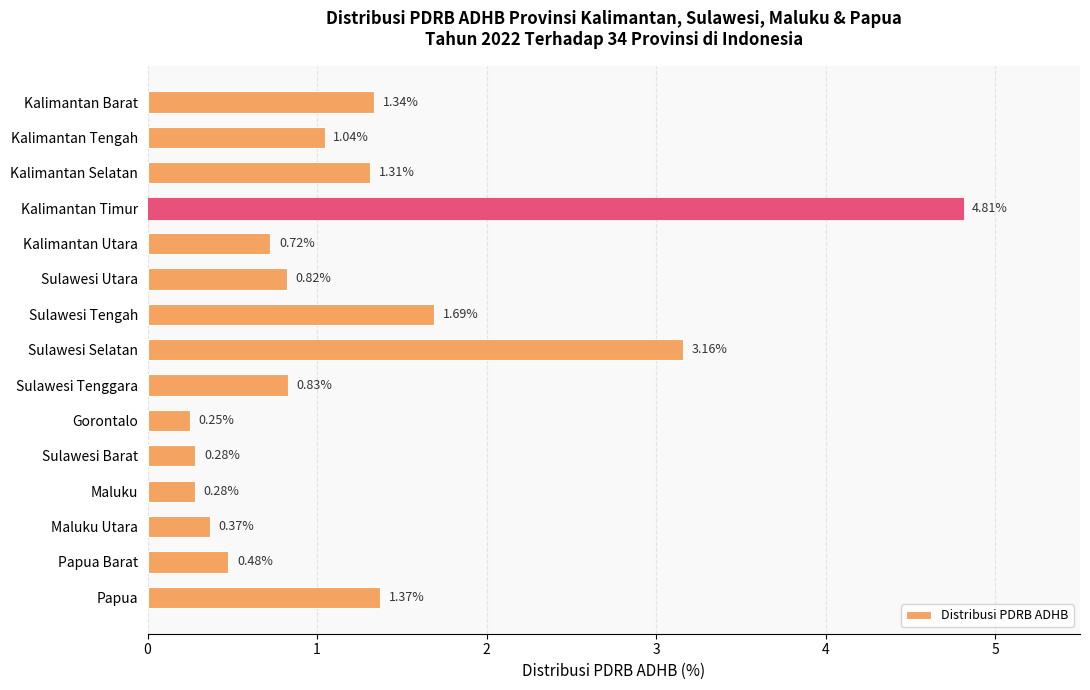

What is the label of the 13th bar from the bottom?

Kalimantan Selatan